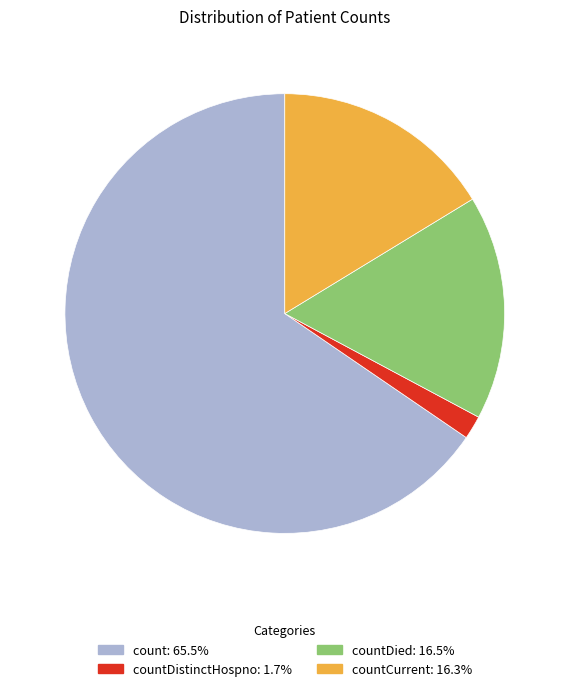

Is there any slice that represents more than half of the pie?

Yes